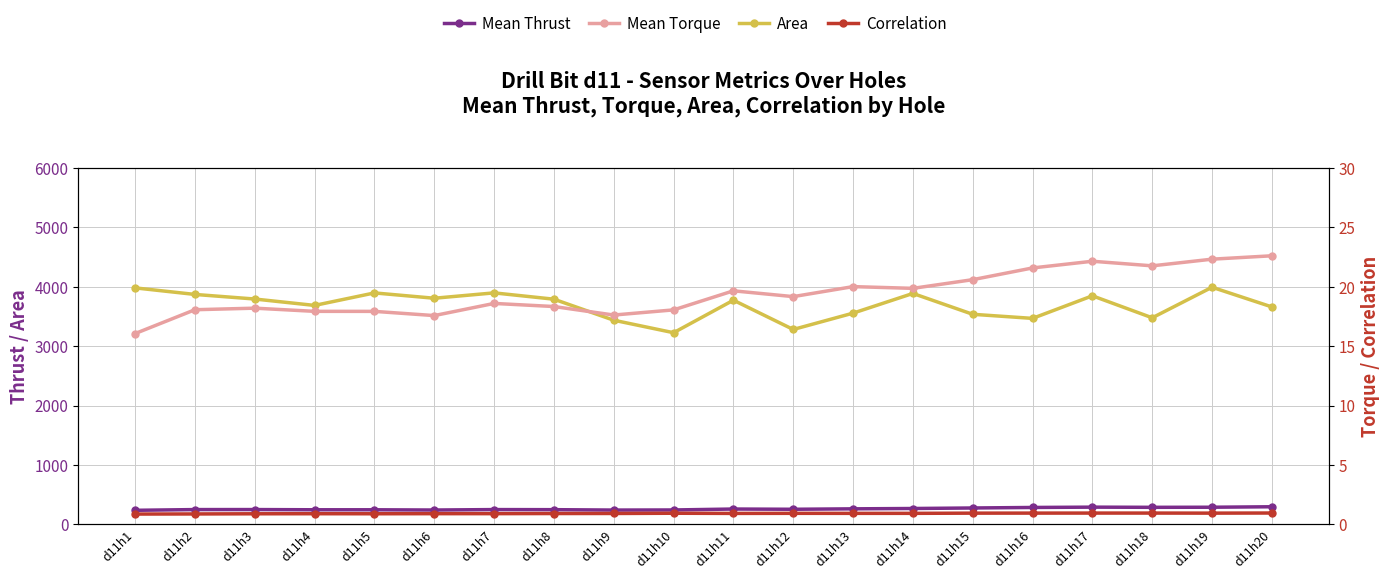

True or false: Correlation has more than 0 interior local peaks.

True